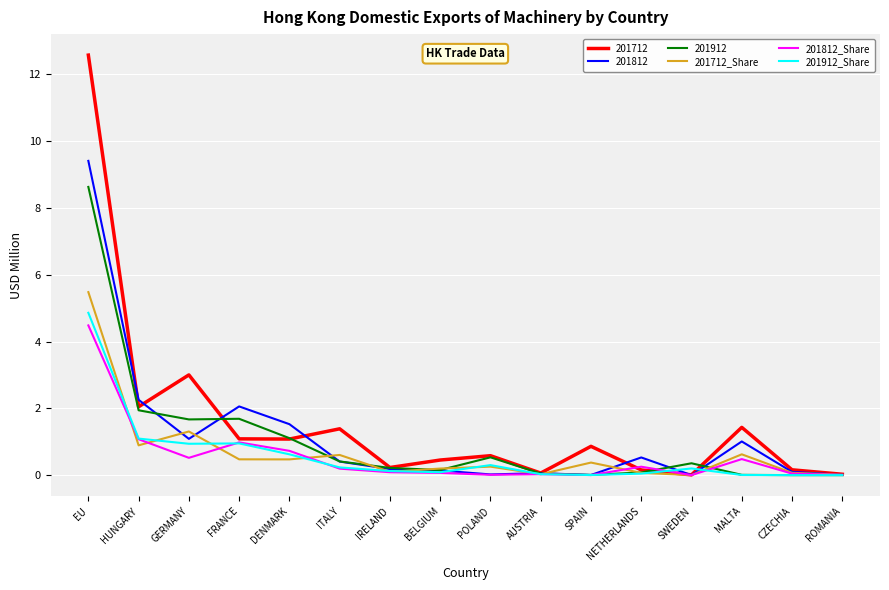

Which label corresponds to the largest value in the chart?

EU